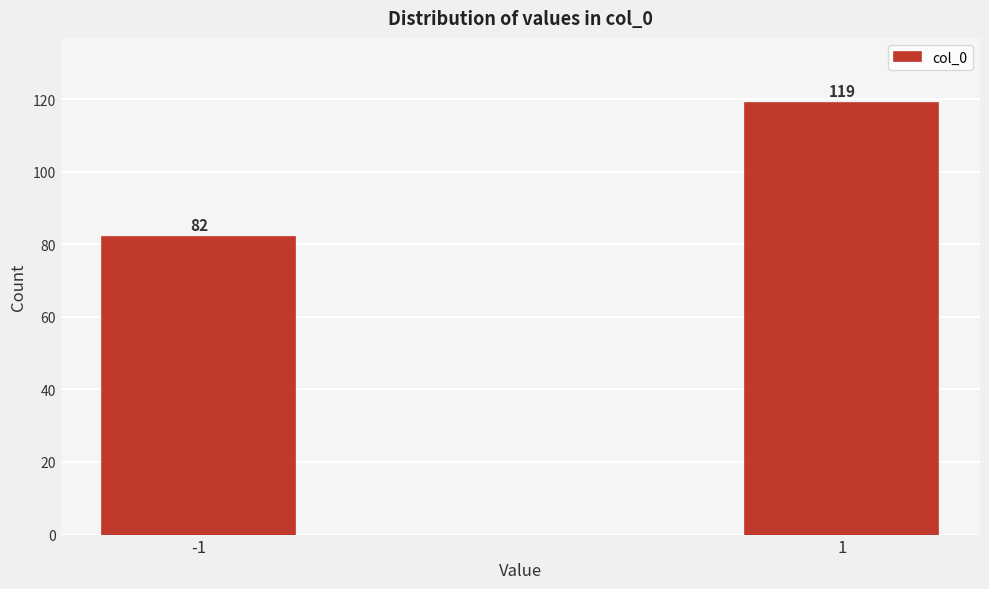

Reading left to right, transcribe all the data shown in this chart.

-1=82	1=119